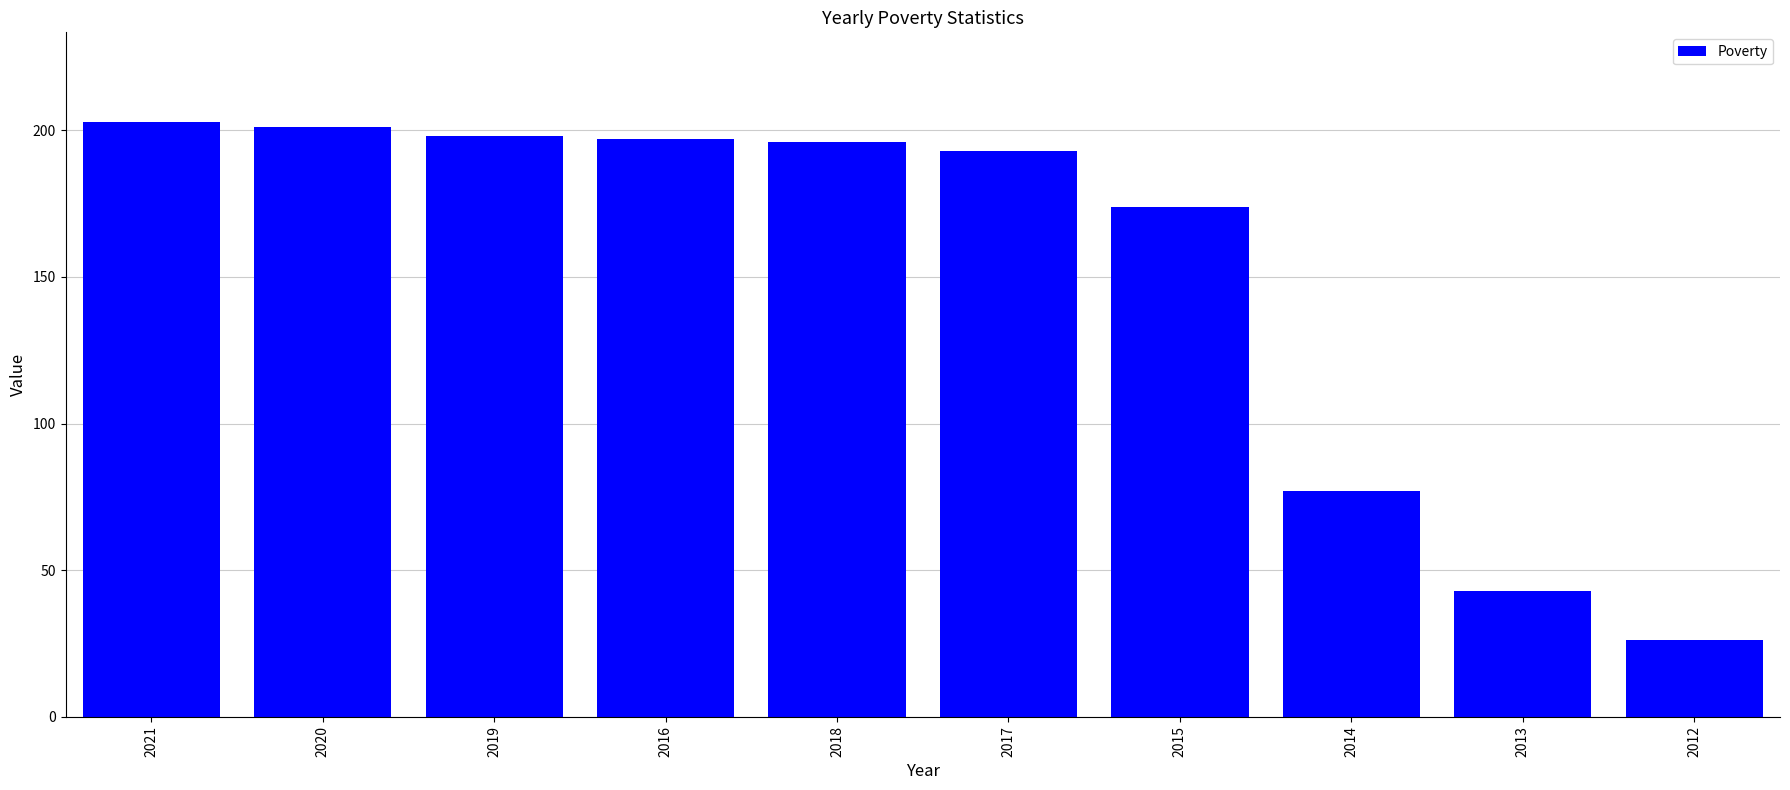

Which category has the lowest value across all series?

2012